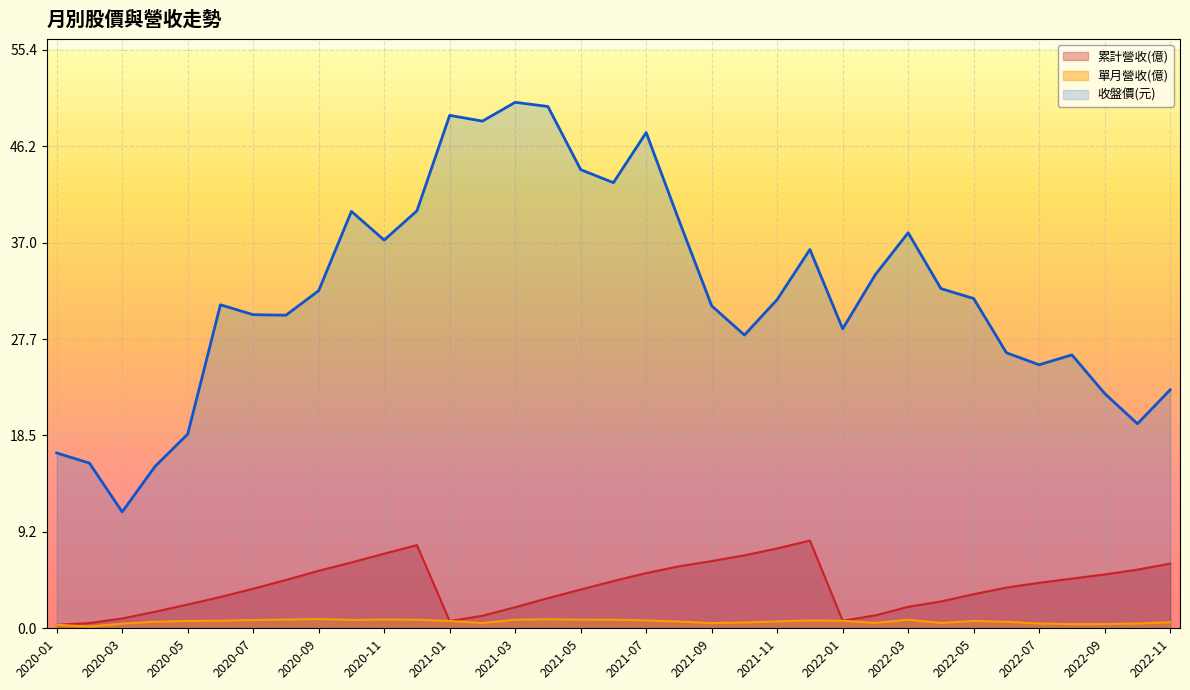

At 2020-09, list the series in order from largest to smallest.

收盤價(元), 累計營收(億), 單月營收(億)